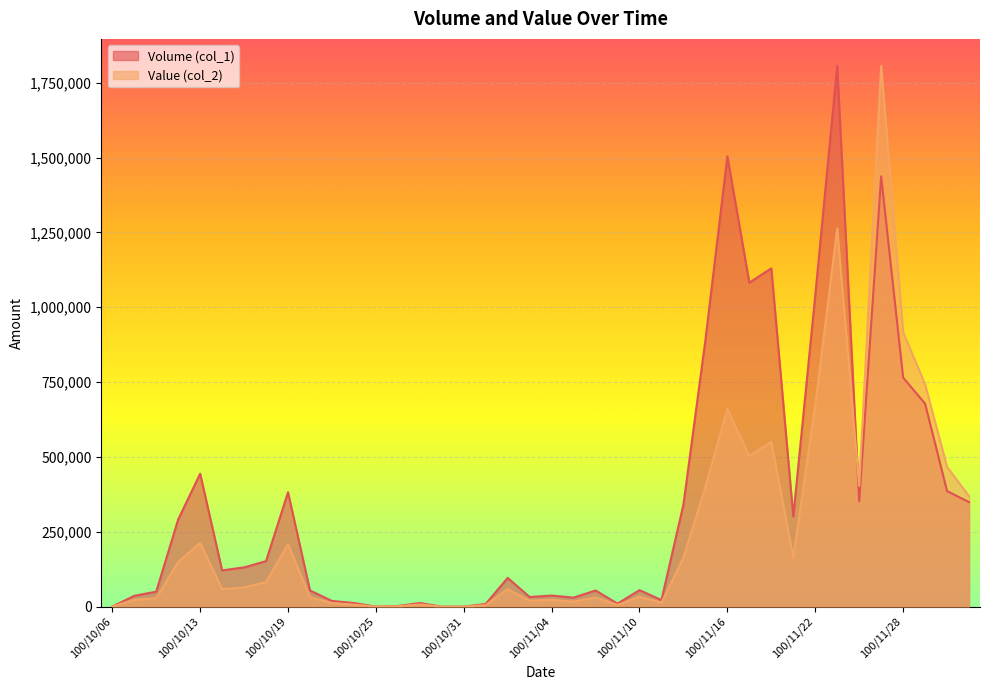

How many positive values does the Volume (col_1) series have?

36